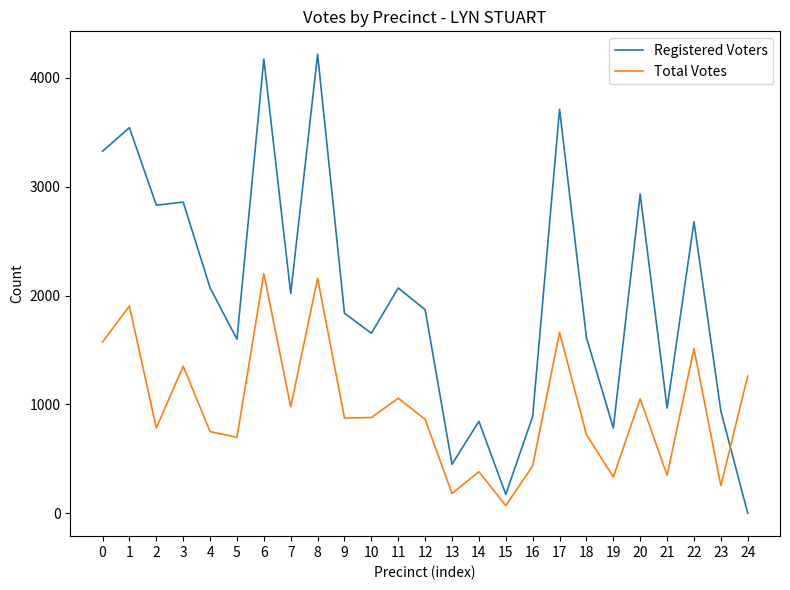

Which series has the largest total across all categories?

Registered Voters